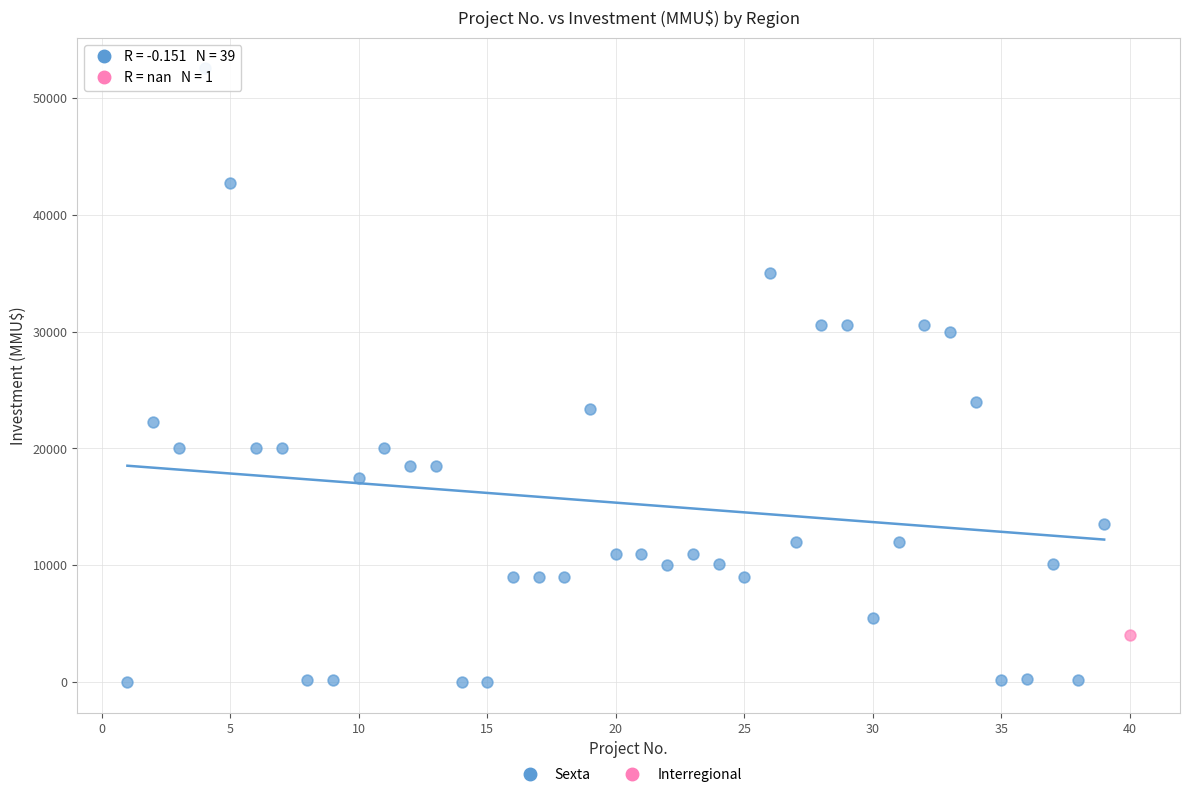

What are all the series names shown in the legend?

Sexta, Interregional